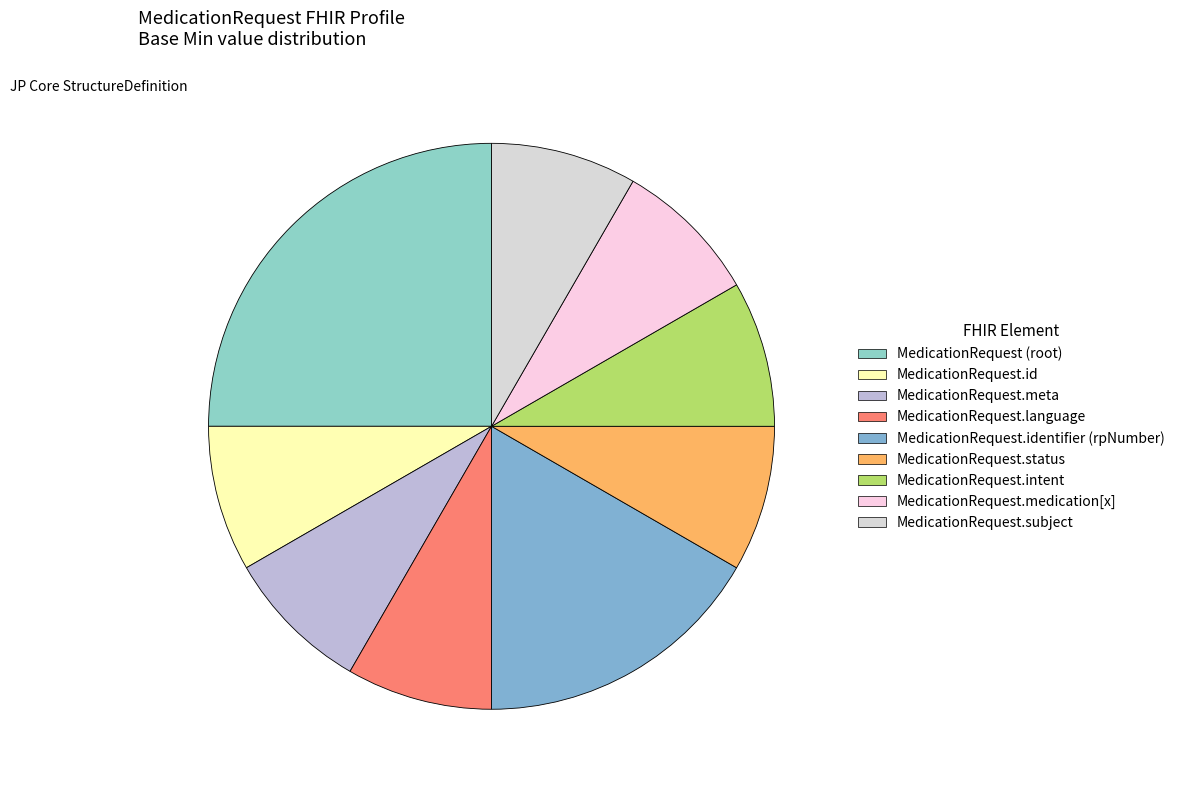

To the nearest percent, what is the difference between the MedicationRequest.subject and MedicationRequest.identifier (rpNumber) slice percentages?

8%